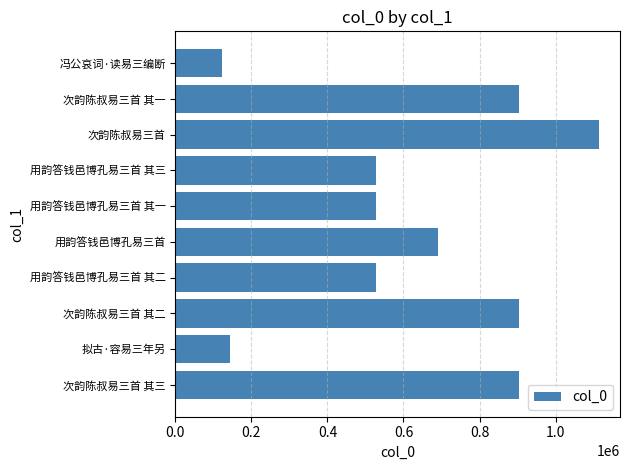

What value does the data have at 用韵答钱邑博孔易三首, to the nearest 100?

690200